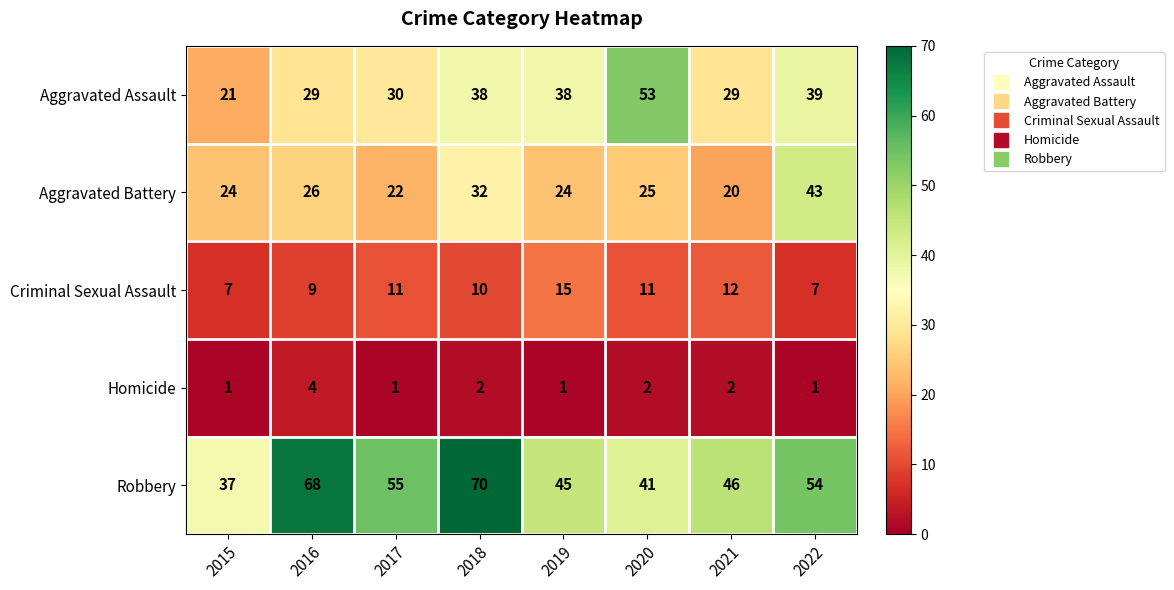

Which category has the highest value across all series?

2018